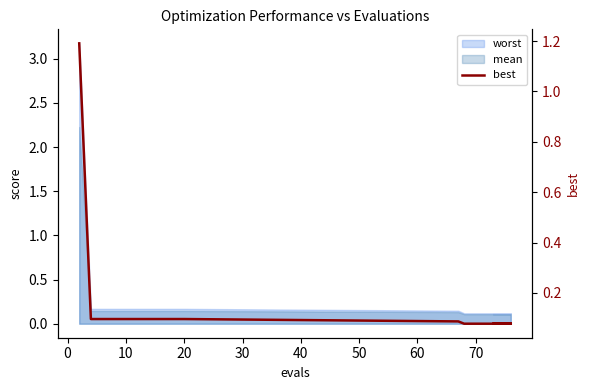

Reading left to right, list all the values displayed in this chart.

1.2	0.1	0.1	0.1	0.1	0.1	0.1	0.1	0.1	0.1	0.1	0.1	0.1	0.1	0.1	0.1	0.1	0.1	0.1	0.1